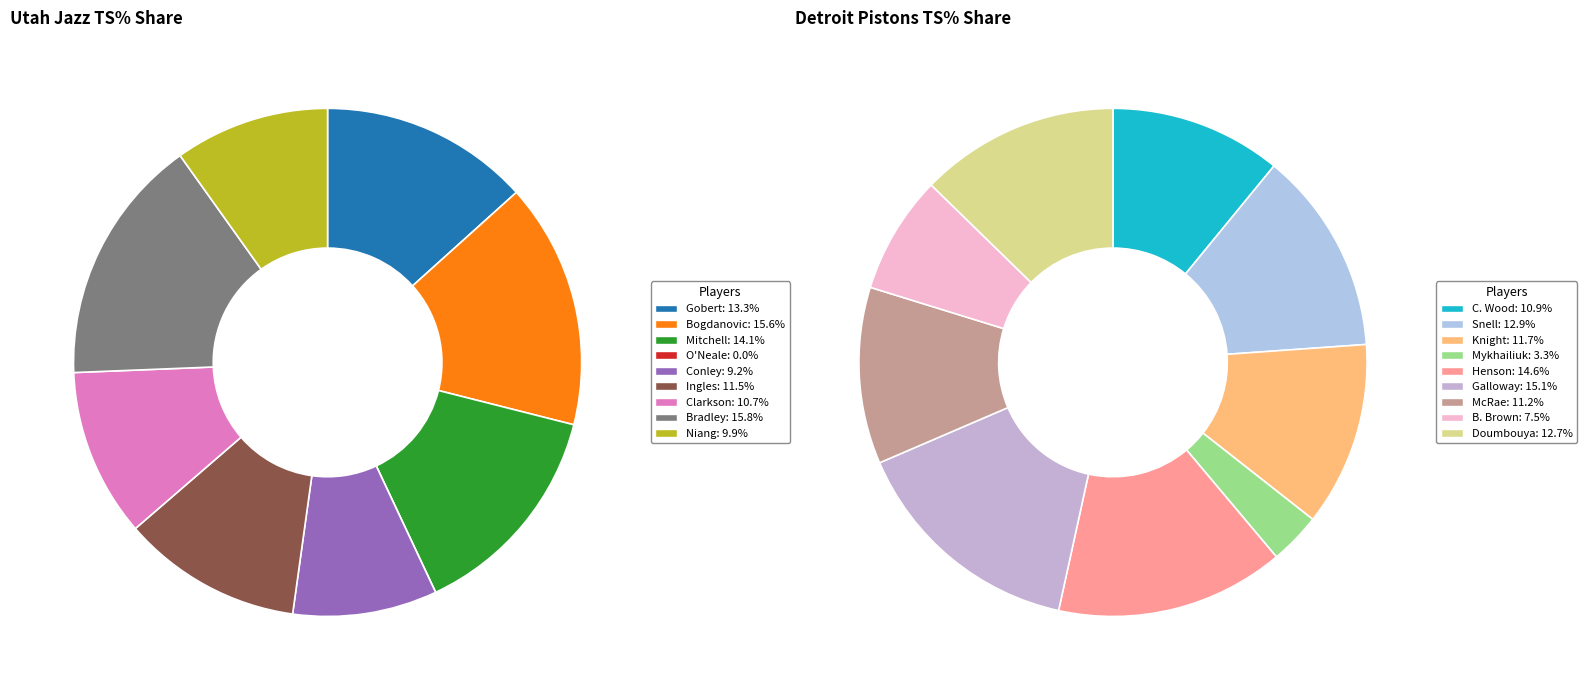

Rank the categories by Detroit Pistons value from highest to lowest.

5, 4, 1, 8, 2, 6, 0, 7, 3